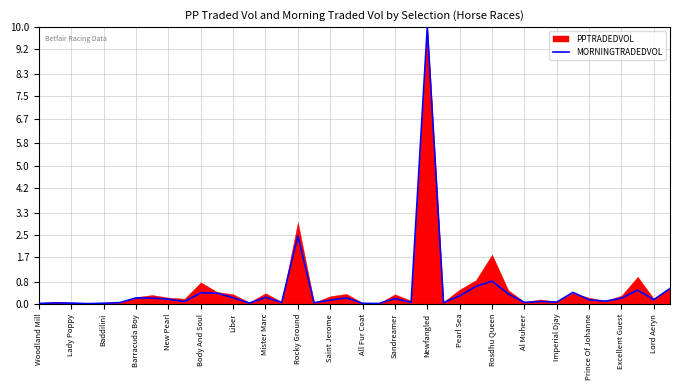

What is the sum of the values at 37 and 27?

1.1